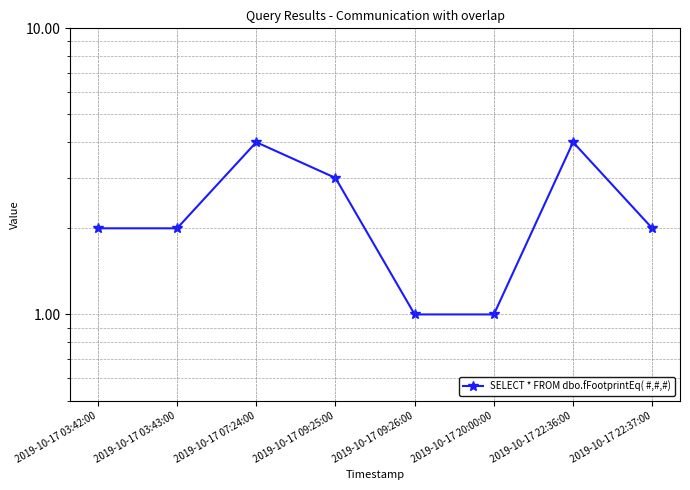

Where is the first local maximum?

2019-10-17 07:24:00